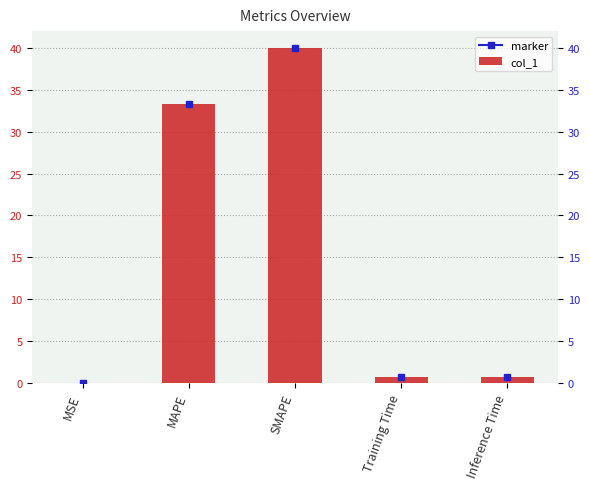

At which category does the chart reach its minimum across all series?

MSE